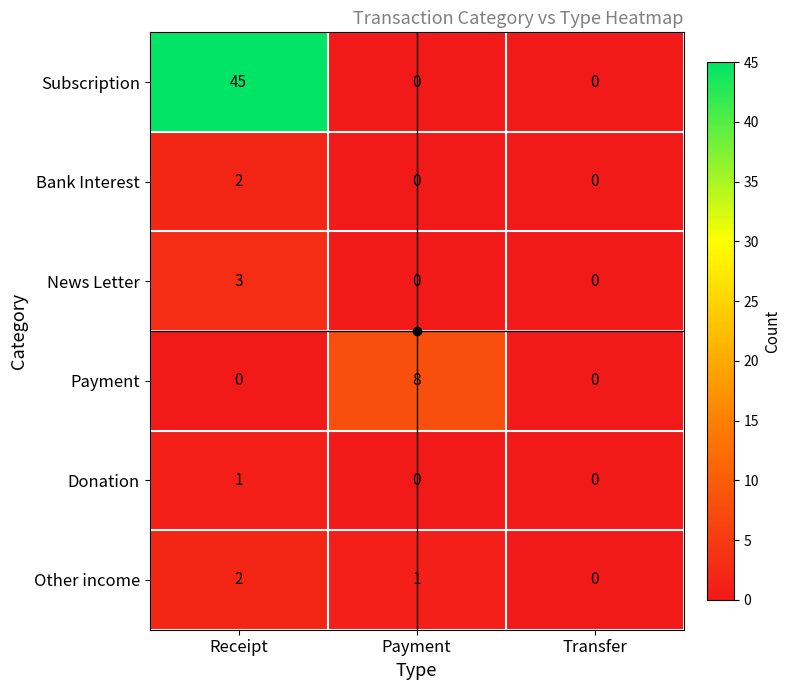

How many Other income values are between 0 and 2?

3